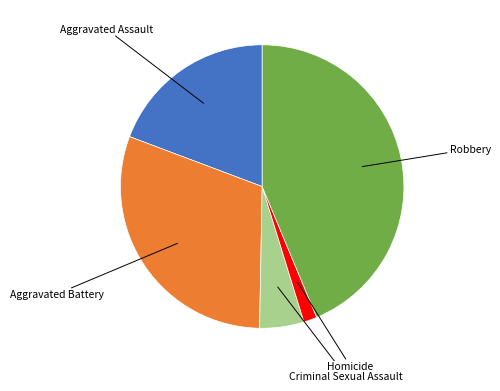

Does any single category account for the majority?

No